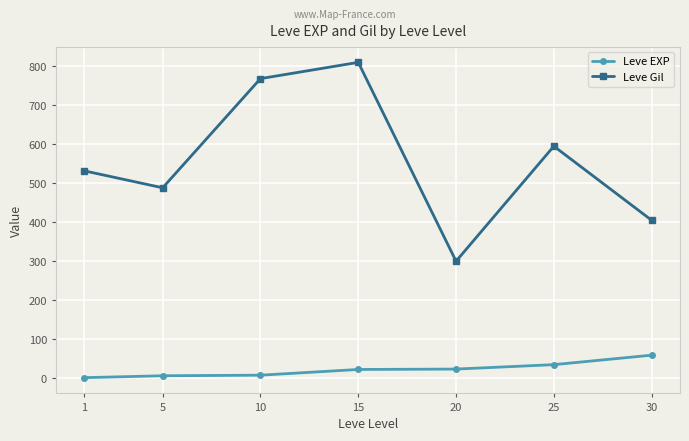

What is the difference between the Leve EXP values at 10 and 1?

6.3